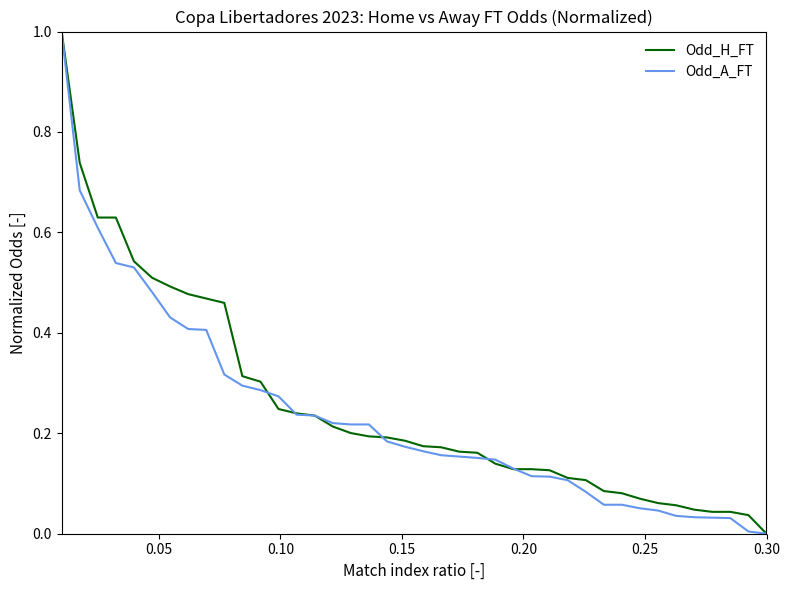

What is the greatest value displayed?

1.0